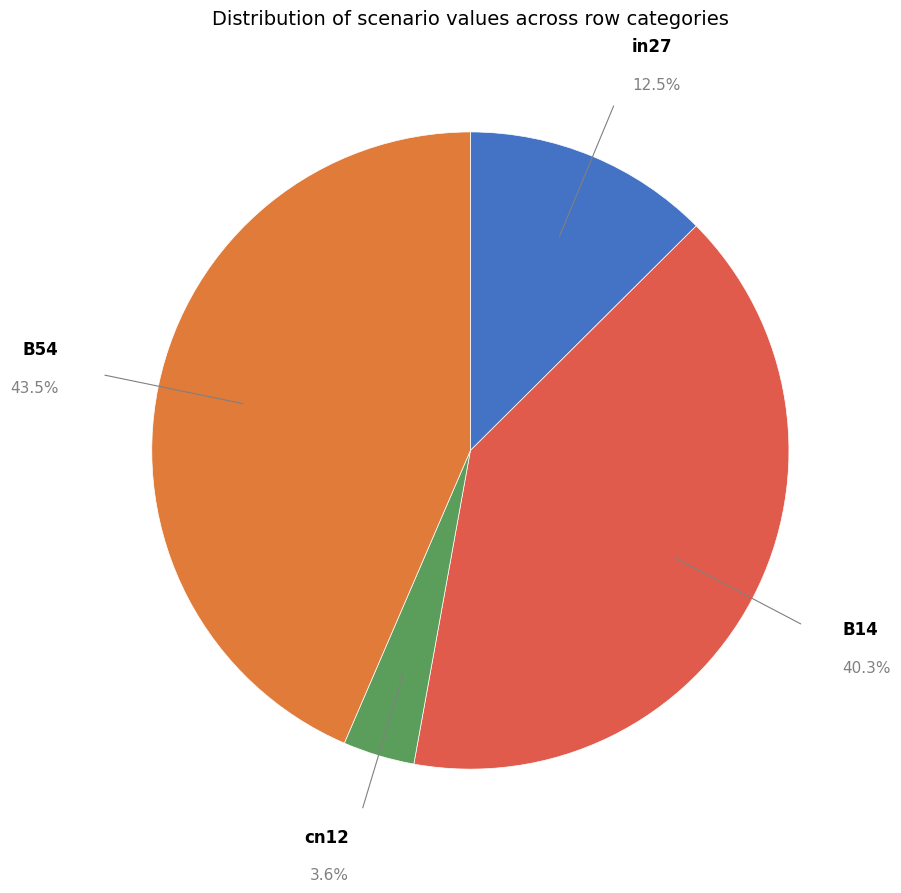

Which slice is the largest?

B54